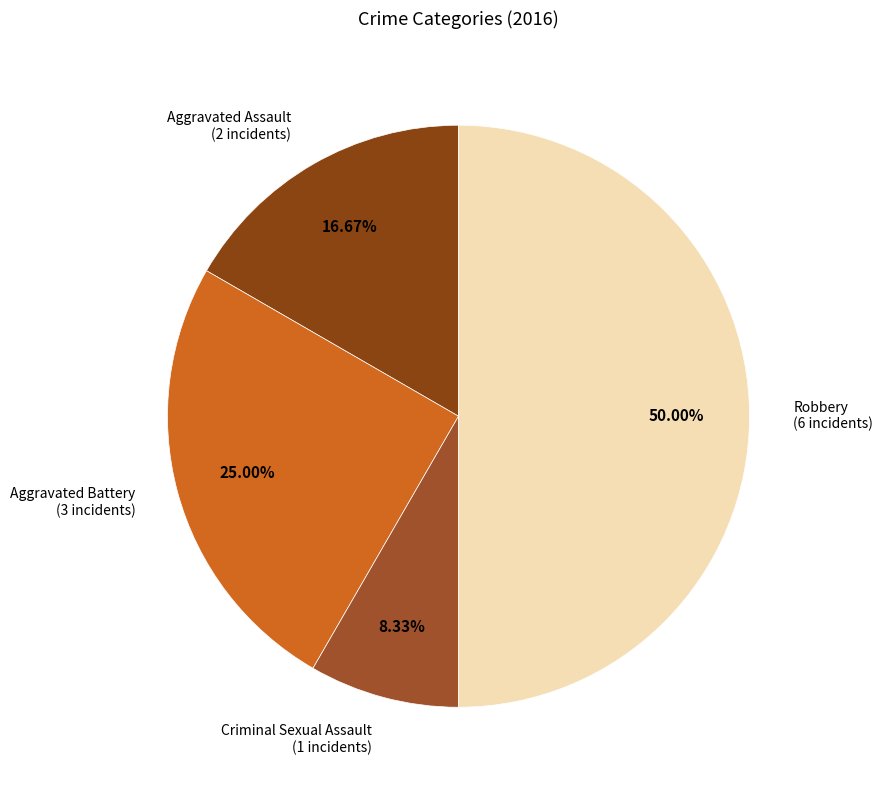

Is there any slice that represents more than half of the pie?

No